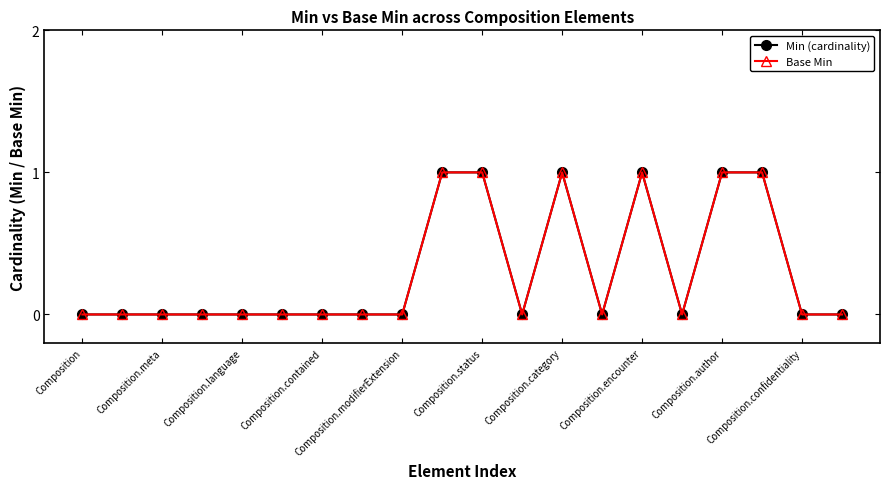

Does the chart have visible grid lines?

No